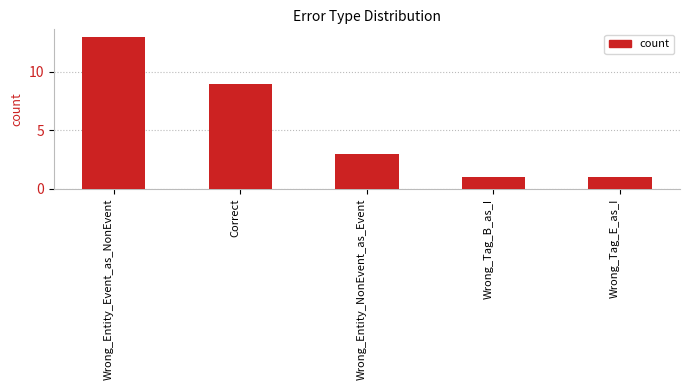

What is the sum of the values at Wrong_Entity_NonEvent_as_Event and Wrong_Entity_Event_as_NonEvent?

16